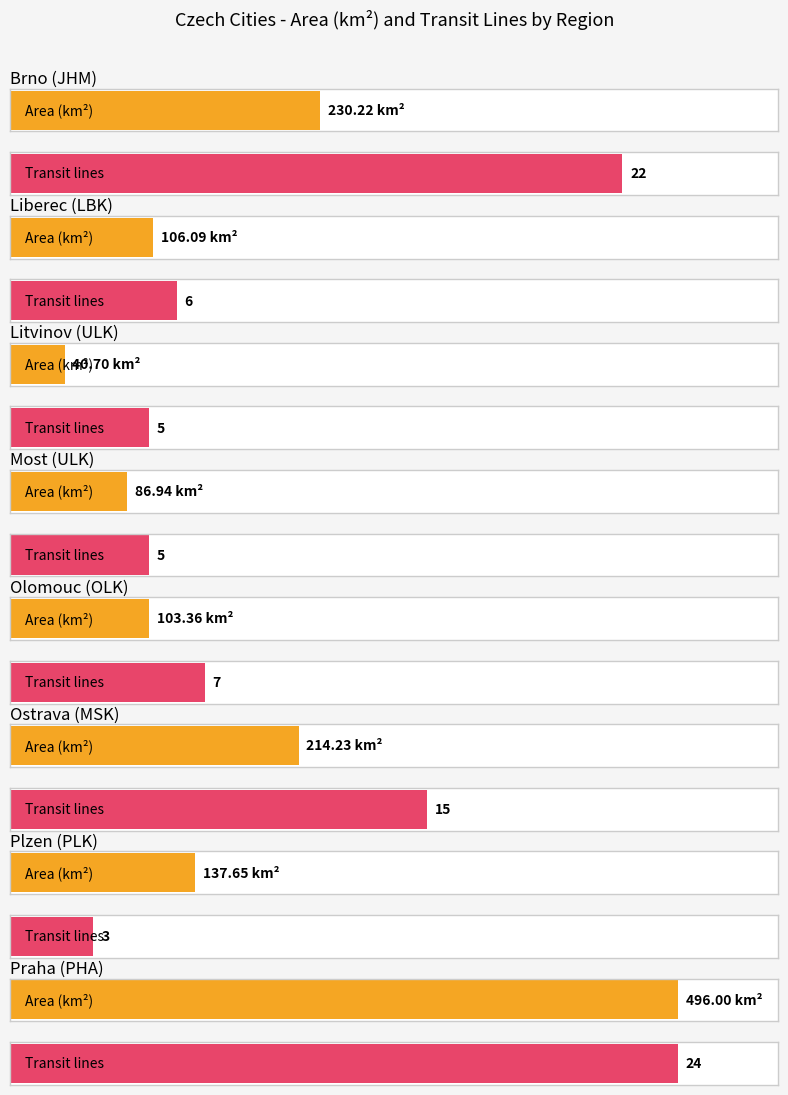

What is the label of the 8th bar from the left?

PHA